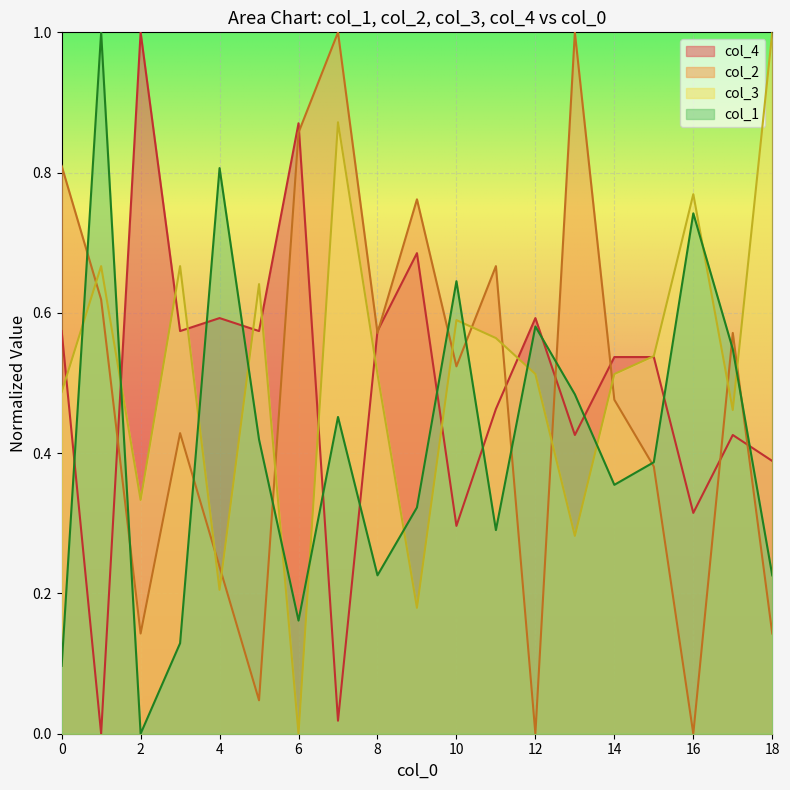

Rank the categories by col_3 value from lowest to highest.

6, 9, 4, 13, 2, 17, 0, 8, 12, 14, 15, 11, 10, 5, 1, 3, 16, 7, 18